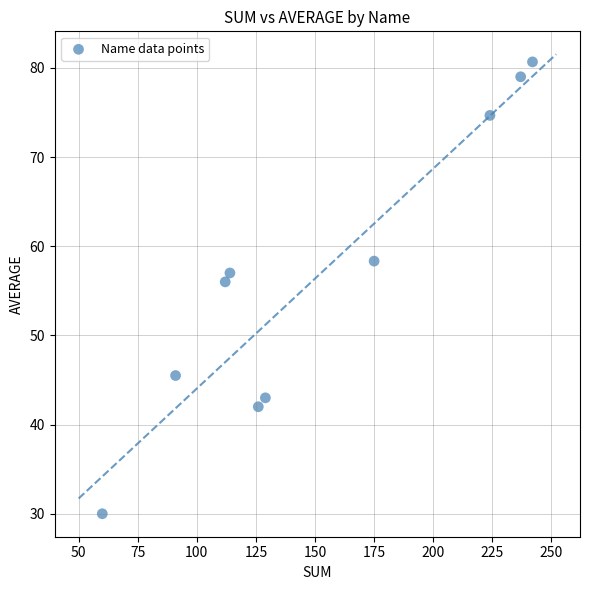

What Y value in the scatter plot is closest to 55?

56.0